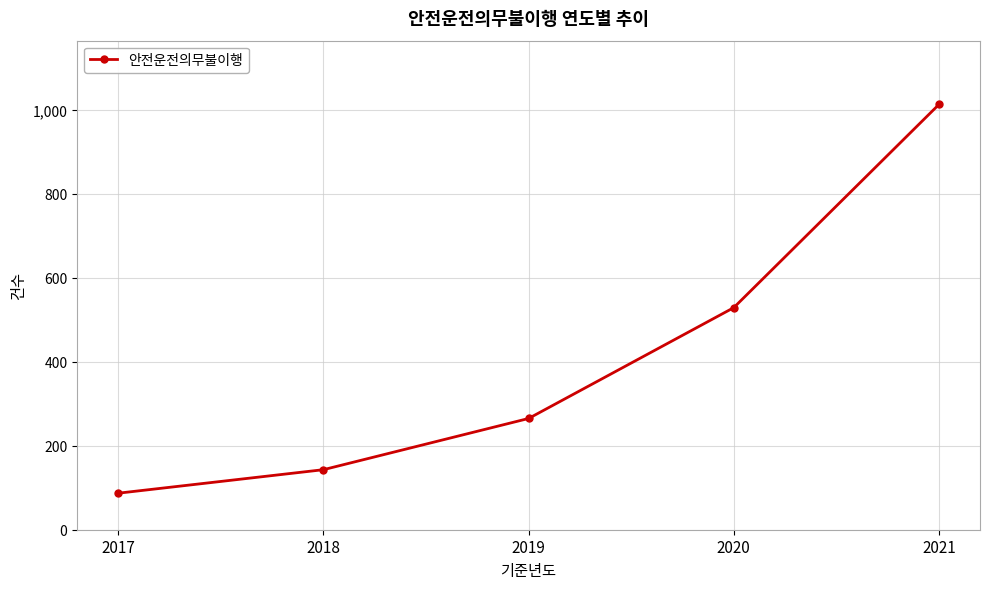

What is the difference between the maximum and minimum values?

926